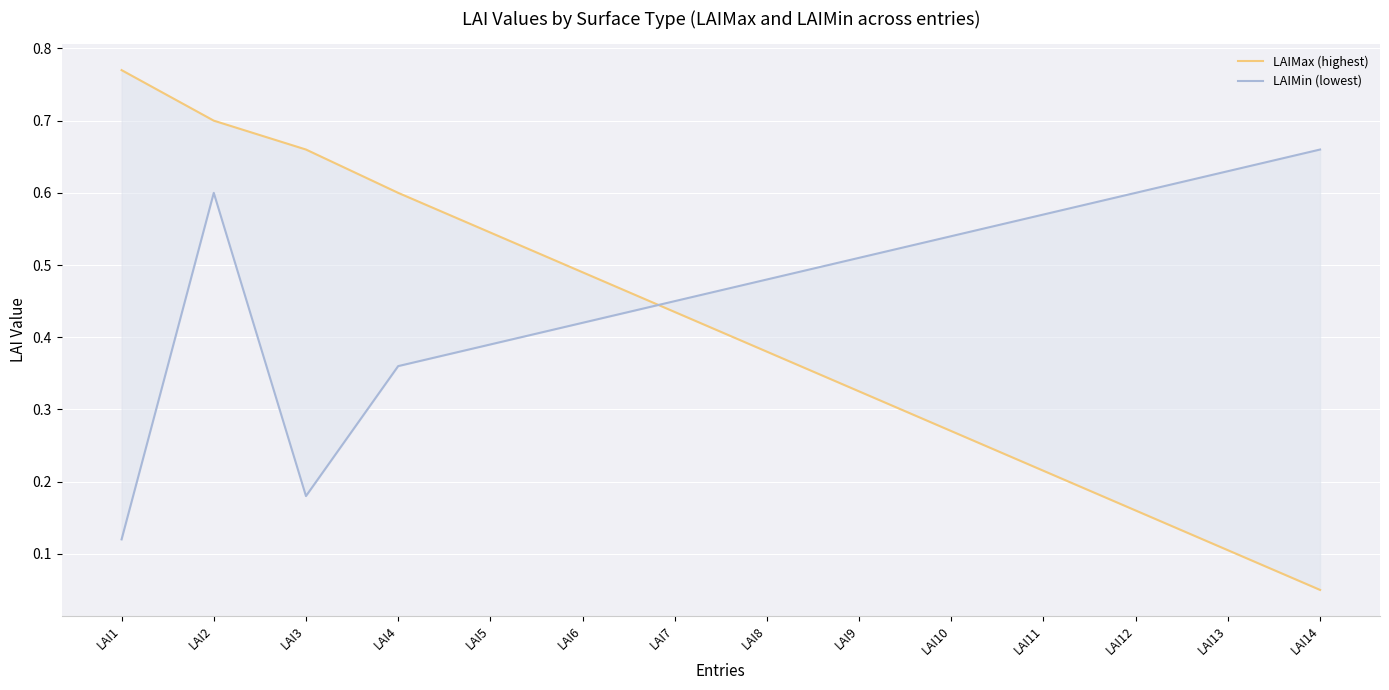

The LAIMin (lowest) series shows 0.2 at LAI1. True or false?

False